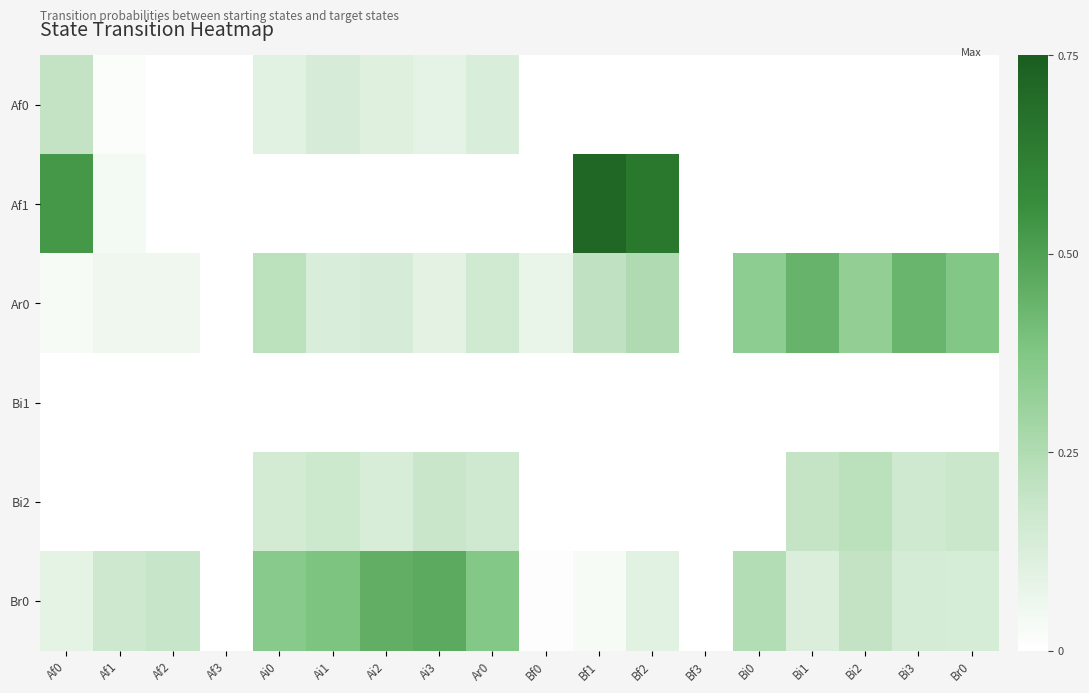

Reading left to right, list all the values displayed in this chart.

Af0: Af0=0.2	Af1=0.0	Af2=0.0	Af3=0.0	Ai0=0.1	Ai1=0.1	Ai2=0.1	Ai3=0.1	Ar0=0.1	Bf0=0.0	Bf1=0.0	Bf2=0.0	Bf3=0.0	Bi0=0.0	Bi1=0.0	Bi2=0.0	Bi3=0.0	Br0=0.0
Af1: Af0=0.5	Af1=0.0	Af2=0.0	Af3=0.0	Ai0=0.0	Ai1=0.0	Ai2=0.0	Ai3=0.0	Ar0=0.0	Bf0=0.0	Bf1=0.7	Bf2=0.7	Bf3=0.0	Bi0=0.0	Bi1=0.0	Bi2=0.0	Bi3=0.0	Br0=0.0
Ar0: Af0=0.0	Af1=0.1	Af2=0.1	Af3=0.0	Ai0=0.2	Ai1=0.1	Ai2=0.1	Ai3=0.1	Ar0=0.2	Bf0=0.1	Bf1=0.2	Bf2=0.2	Bf3=0.0	Bi0=0.3	Bi1=0.4	Bi2=0.3	Bi3=0.4	Br0=0.4
Bi1: Af0=0.0	Af1=0.0	Af2=0.0	Af3=0.0	Ai0=0.0	Ai1=0.0	Ai2=0.0	Ai3=0.0	Ar0=0.0	Bf0=0.0	Bf1=0.0	Bf2=0.0	Bf3=0.0	Bi0=0.0	Bi1=0.0	Bi2=0.0	Bi3=0.0	Br0=0.0
Bi2: Af0=0.0	Af1=0.0	Af2=0.0	Af3=0.0	Ai0=0.2	Ai1=0.2	Ai2=0.1	Ai3=0.2	Ar0=0.2	Bf0=0.0	Bf1=0.0	Bf2=0.0	Bf3=0.0	Bi0=0.0	Bi1=0.2	Bi2=0.2	Bi3=0.2	Br0=0.2
Br0: Af0=0.1	Af1=0.2	Af2=0.2	Af3=0.0	Ai0=0.4	Ai1=0.4	Ai2=0.5	Ai3=0.5	Ar0=0.4	Bf0=0.0	Bf1=0.0	Bf2=0.1	Bf3=0.0	Bi0=0.2	Bi1=0.1	Bi2=0.2	Bi3=0.1	Br0=0.1